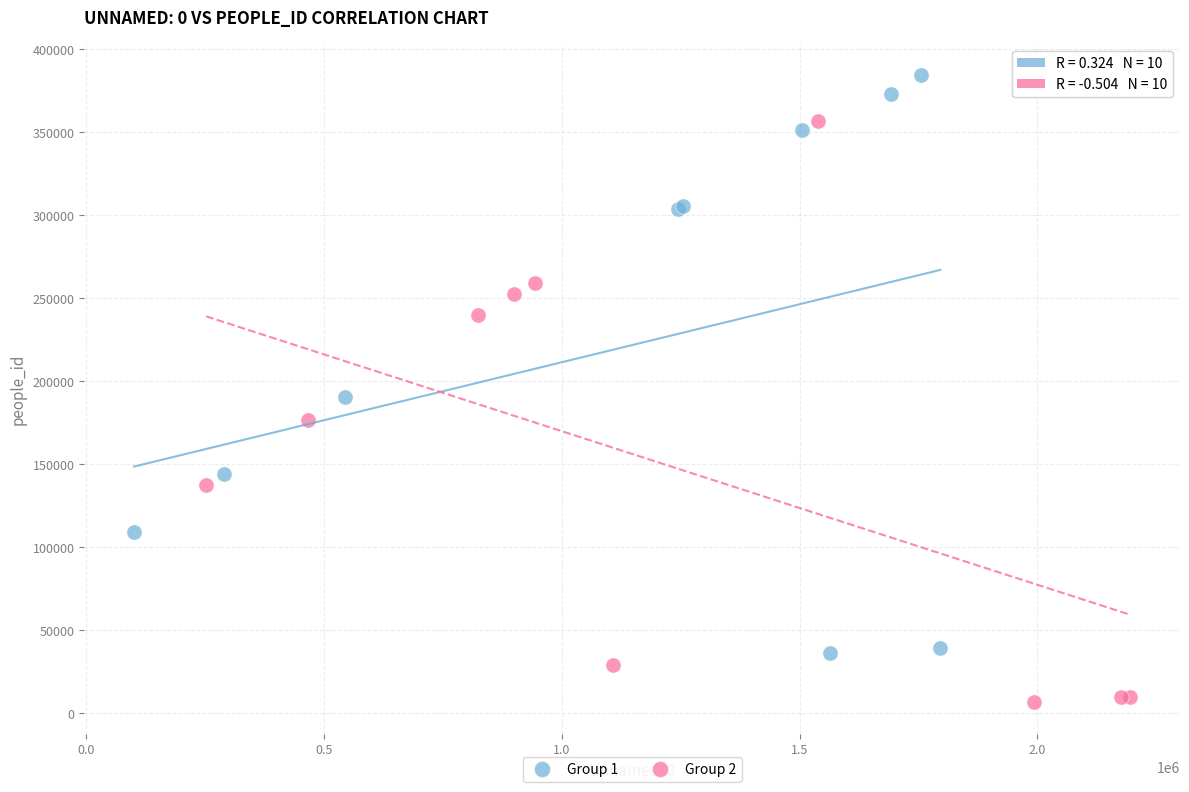

Which series contains the highest Y value?

Group 1